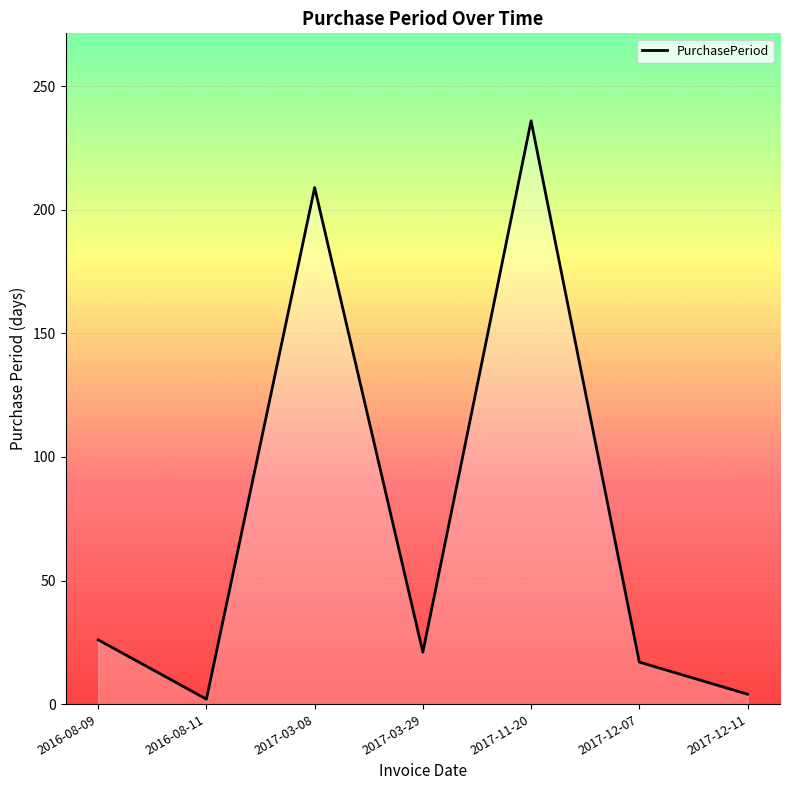

What is the difference between the second highest and second lowest values?

205